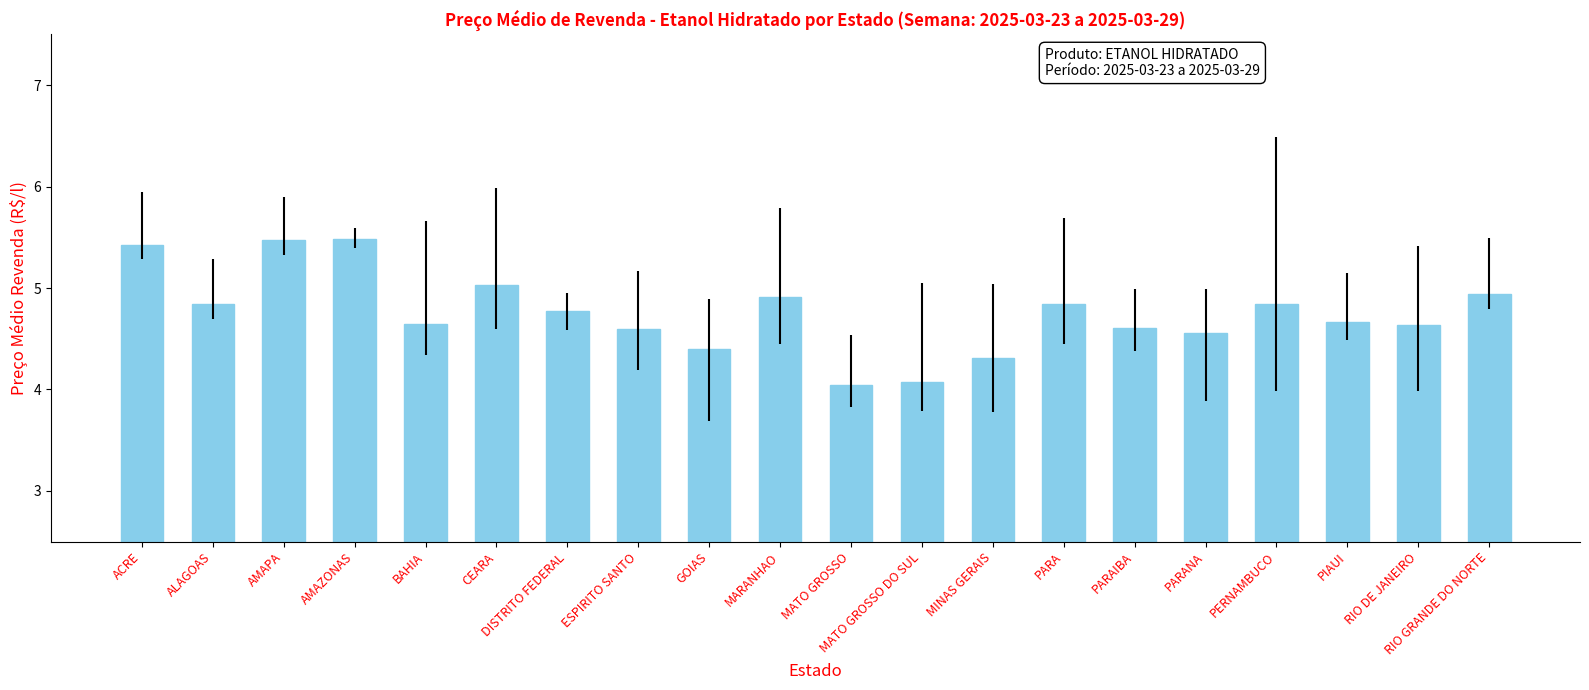

The value at MARANHAO is 8.2. True or false?

False